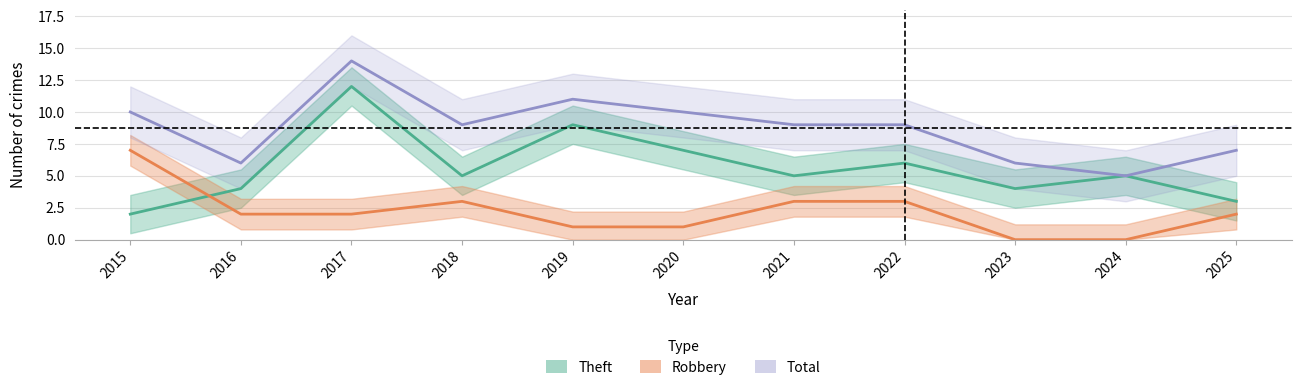

Where is the first local minimum for Total?

2016